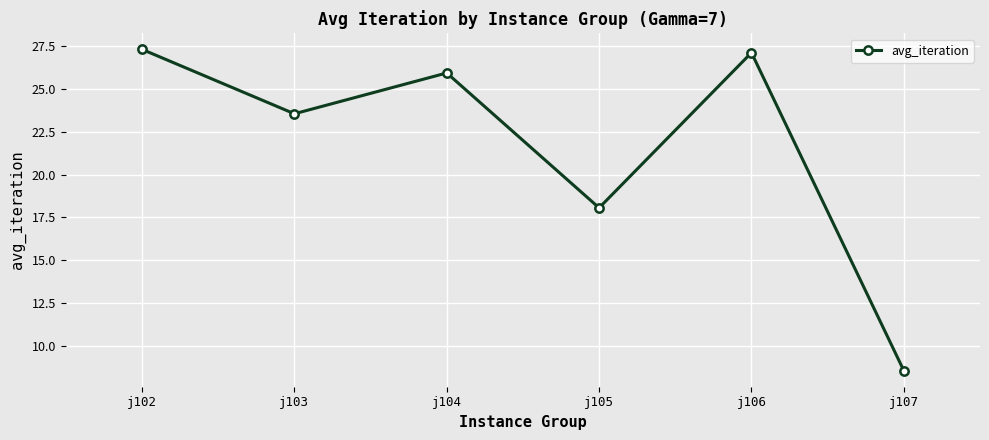

Is it true that the value at j103 is 23.6?

True